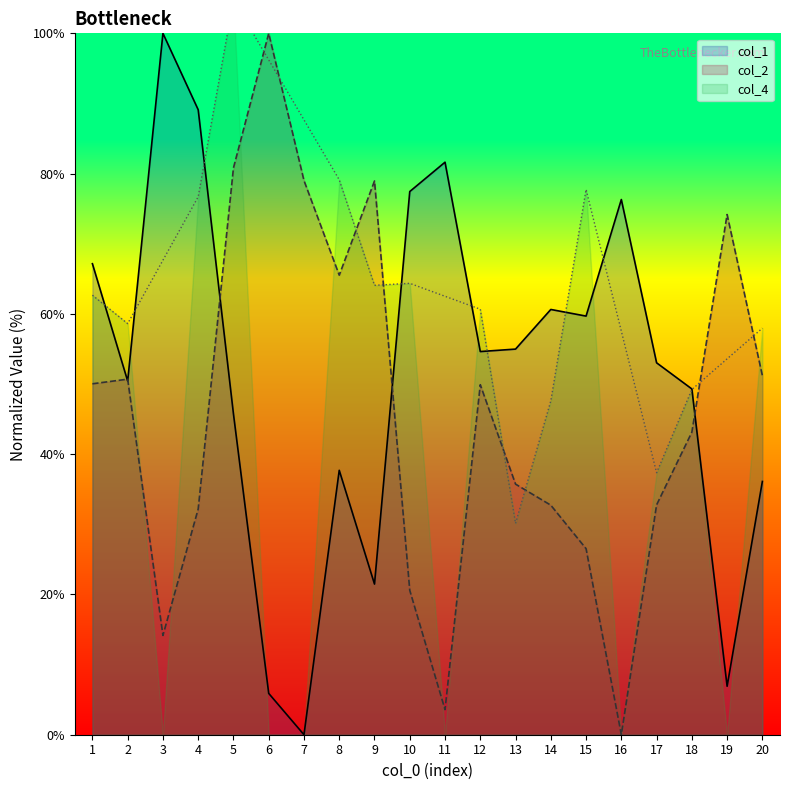

How many data points in col_2 are less than 49?

10